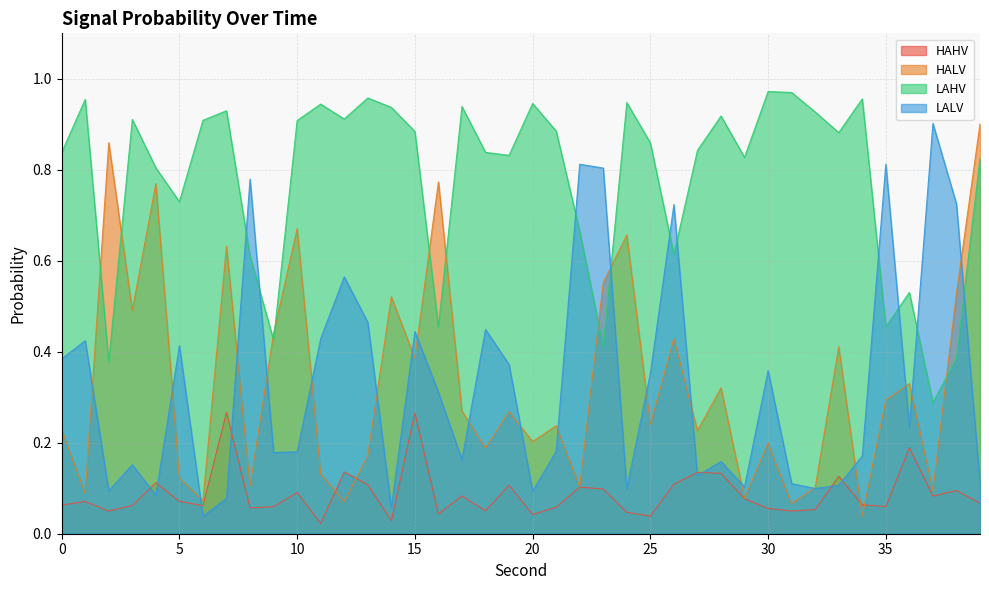

True or false: HALV and HAHV intersect in this chart.

True